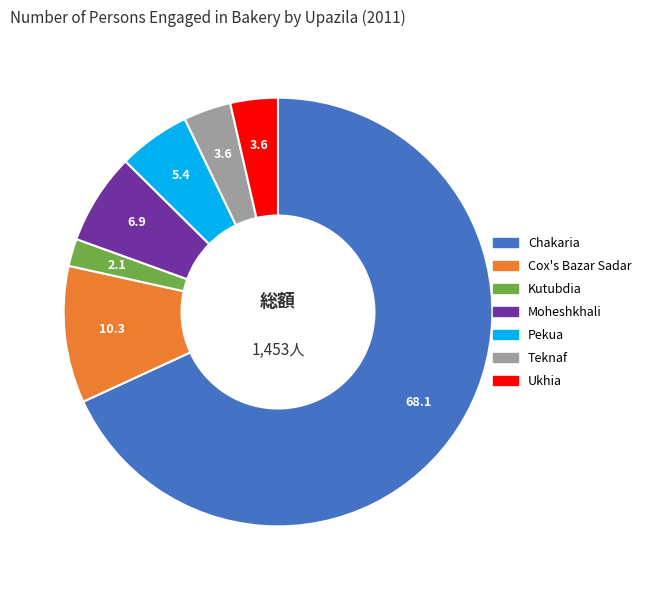

Is there any slice that represents more than half of the pie?

Yes